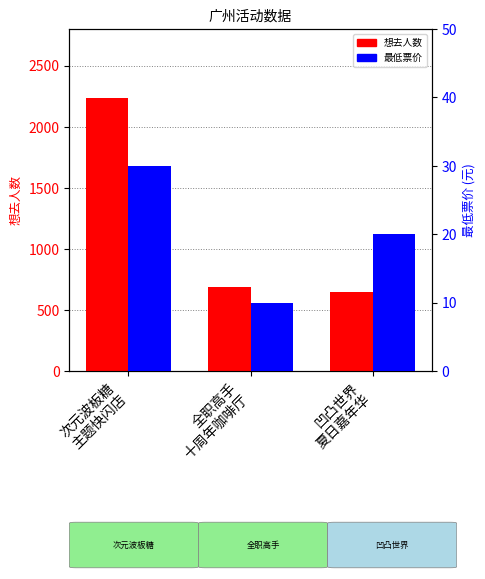

What is the difference between the 最低票价 values at 全职高手
十周年咖啡厅 and 凹凸世界
夏日嘉年华?

10